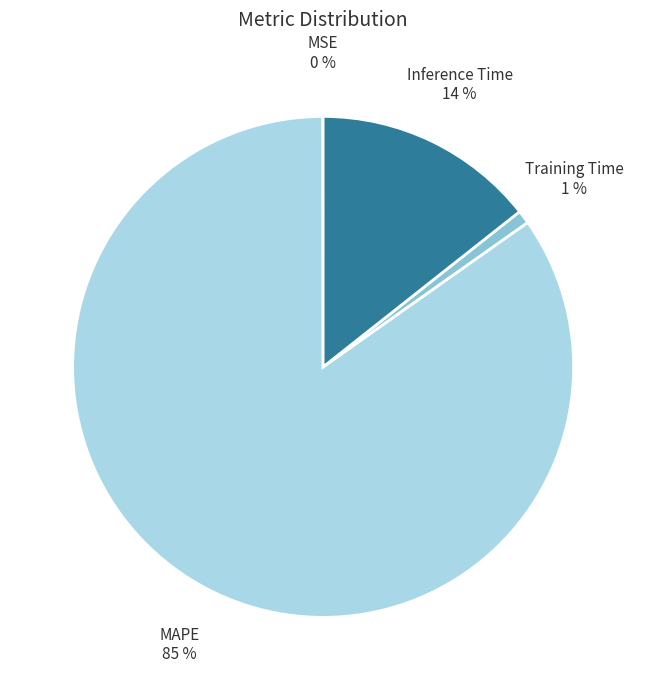

To the nearest percent, what is the combined percentage of Inference Time and Training Time?

15%